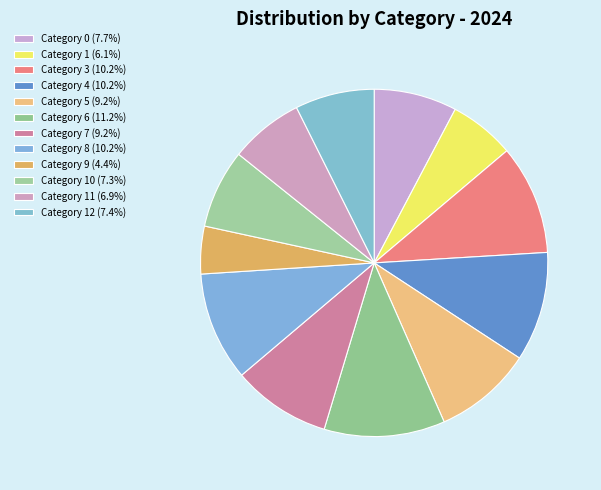

Which category has the biggest portion of the pie?

6